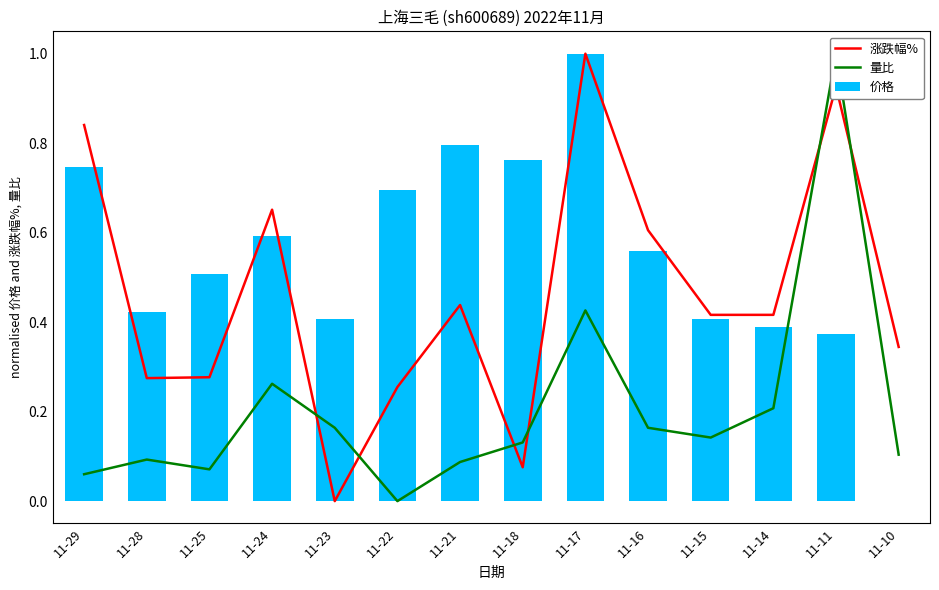

Rank the series at 11-14 from highest to lowest value.

涨跌幅%, 价格, 量比